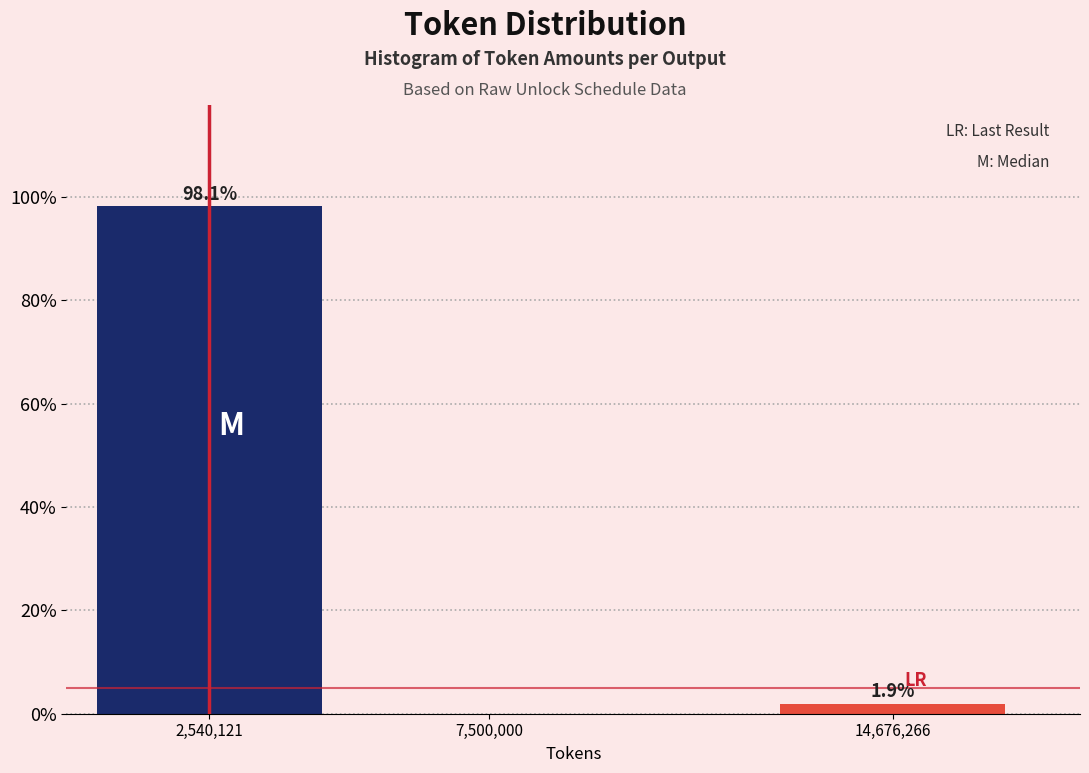

Reading left to right, transcribe all the data shown in this chart.

2,540,121=98.1	7,500,000=0.0	14,676,266=1.9